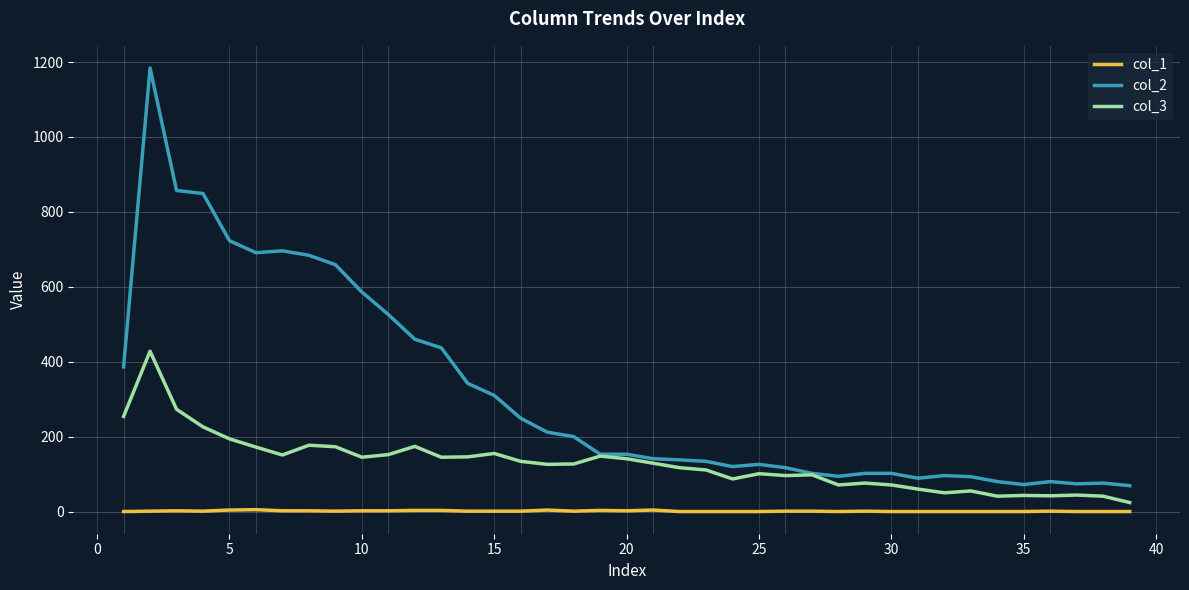

What is the greatest value displayed?

1184